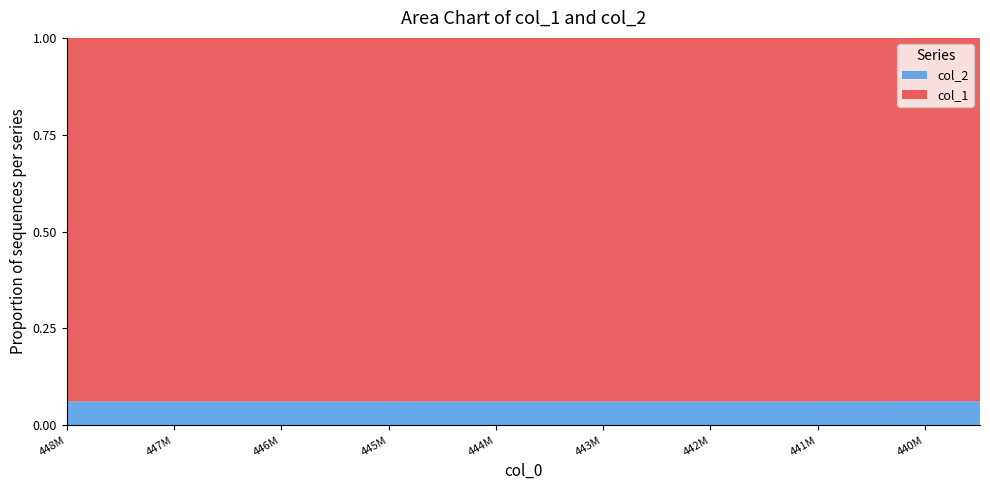

Reading left to right, transcribe all the data shown in this chart.

col_1: 448000000.0	447552000.0	447104000.0	446656000.0	446208000.0	445760000.0	445312000.0	444864000.0	444416000.0	443968000.0	443520000.0	443072000.0	442624000.0	442176000.0	441728000.0	441280000.0	440832000.0	440384000.0	439936000.0	439488000.0
col_2: 29200000.0	29182586.0	29165164.9	29147736.7	29130301.6	29112859.3	29095410.0	29077953.5	29060490.0	29043019.4	29025541.6	29008056.7	28990564.7	28973065.5	28955559.2	28938045.7	28920525.0	28902997.1	28885462.1	28867919.8